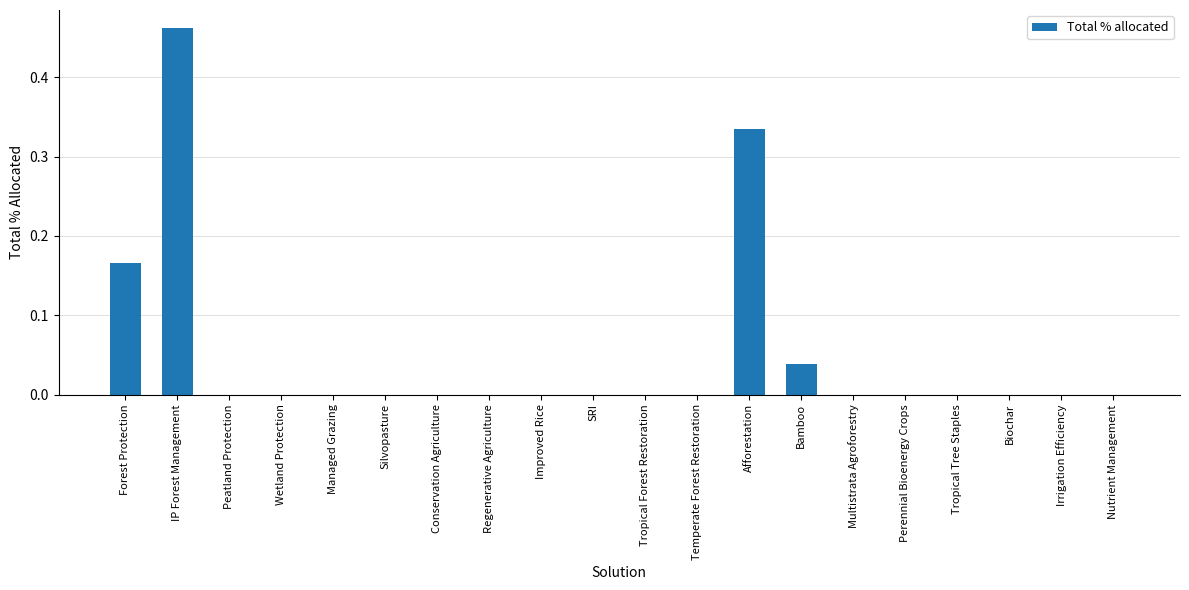

Are the bars grouped side by side (vs. stacked)?

No